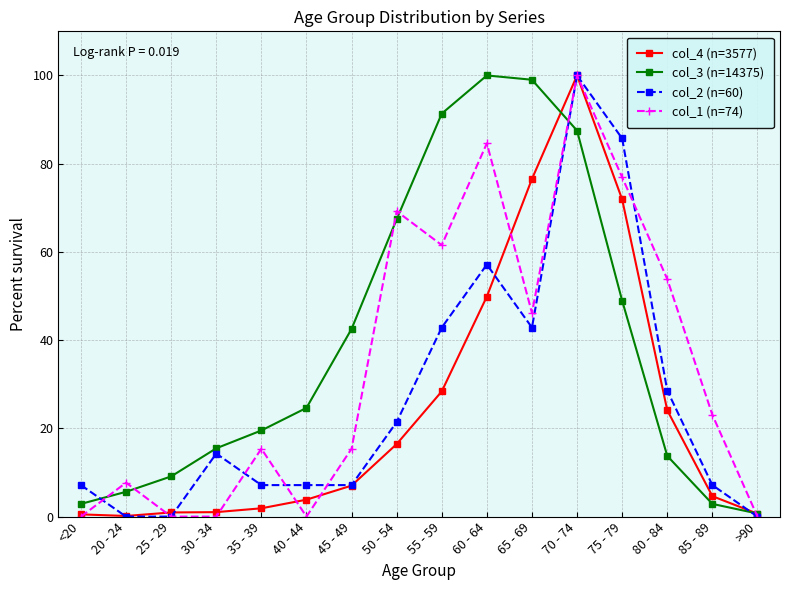

What is the difference between the highest and lowest values at 80 - 84?

40.1